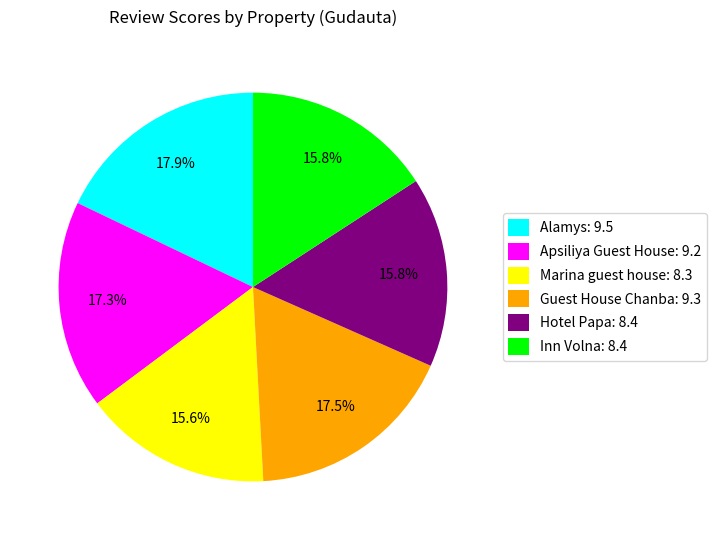

True or false: Apsiliya Guest House accounts for 27% of the total.

False